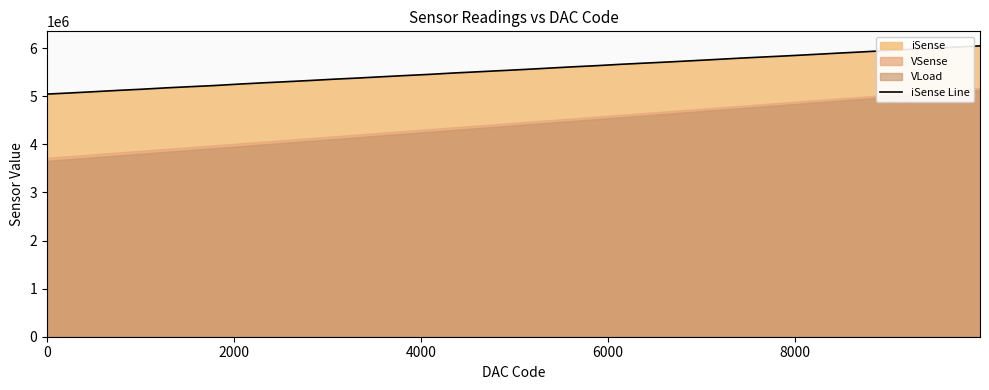

Reading left to right, list all the values displayed in this chart.

5043334	5067870	5094172	5121118	5145526	5173574	5197816	5221116	5250412	5276698	5300928	5326088	5353188	5377212	5403855	5429380	5453755	5481804	5506566	5531468	5556480	5583635	5610648	5634950	5662998	5687491	5711517	5737678	5764105	5791342	5815804	5839651	5865856	5892895	5918426	5945131	5971418	5995290	6020544	6045558